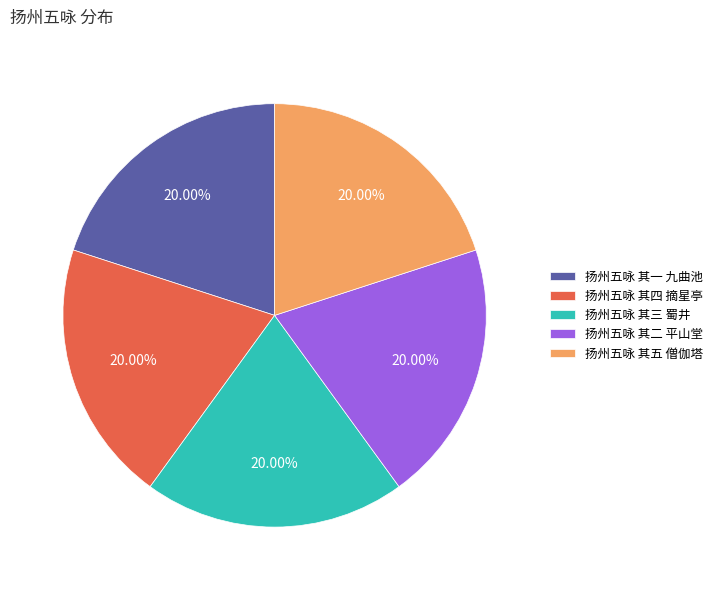

To the nearest percent, what percentage of the pie is 扬州五咏 其二 平山堂?

20%